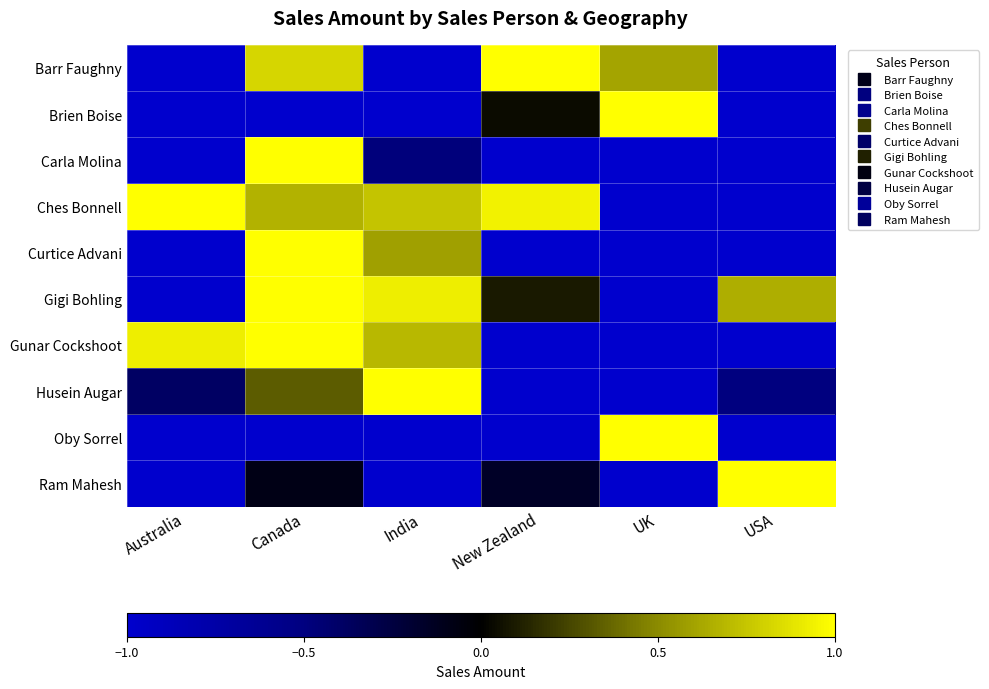

List the series in order of their peak value, lowest first.

Barr Faughny, Brien Boise, Carla Molina, Ches Bonnell, Curtice Advani, Gigi Bohling, Gunar Cockshoot, Husein Augar, Oby Sorrel, Ram Mahesh